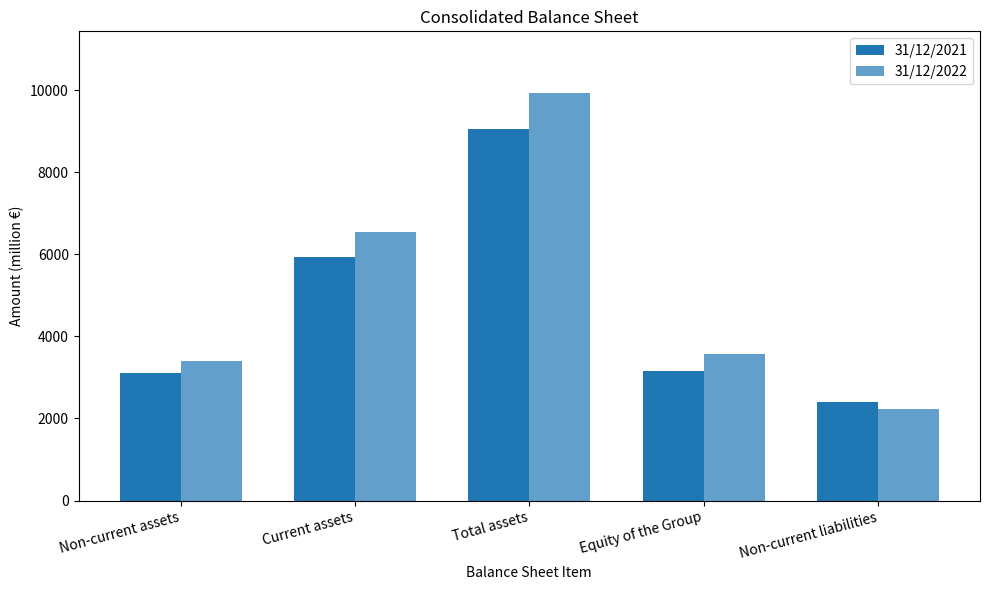

How many data points in 31/12/2021 are less than 3167?

2